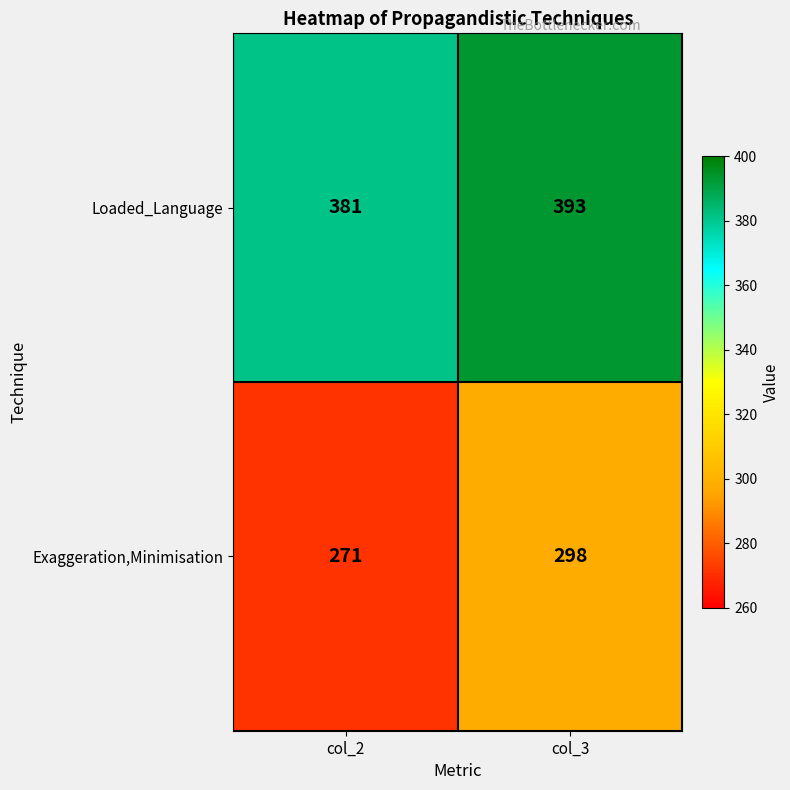

Reading left to right, transcribe all the data shown in this chart.

Loaded_Language: col_2=381	col_3=393
Exaggeration,Minimisation: col_2=271	col_3=298